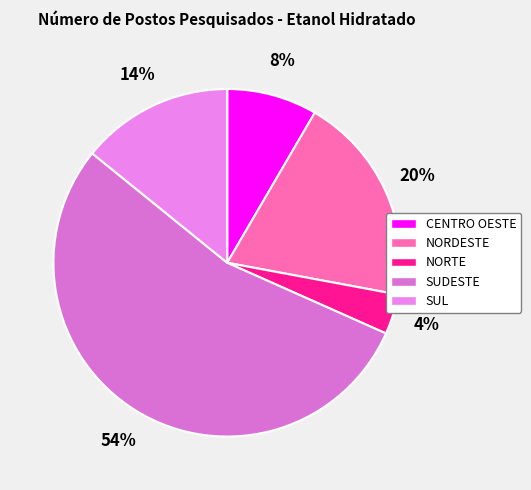

Is there a majority slice in this chart?

Yes